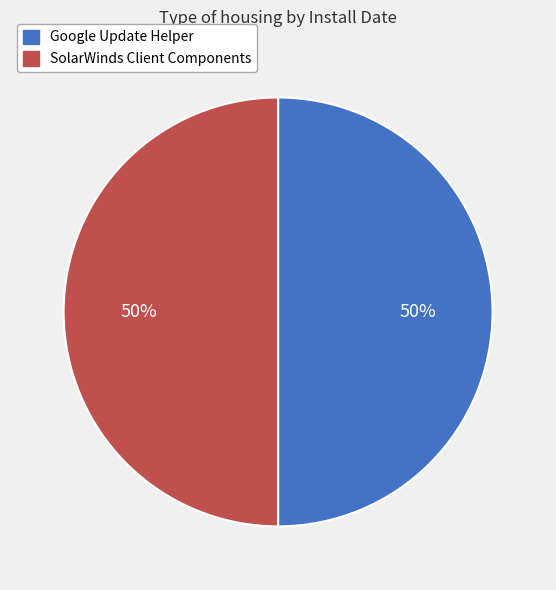

Combined, do SolarWinds Client Components and Google Update Helper account for over 50%?

Yes